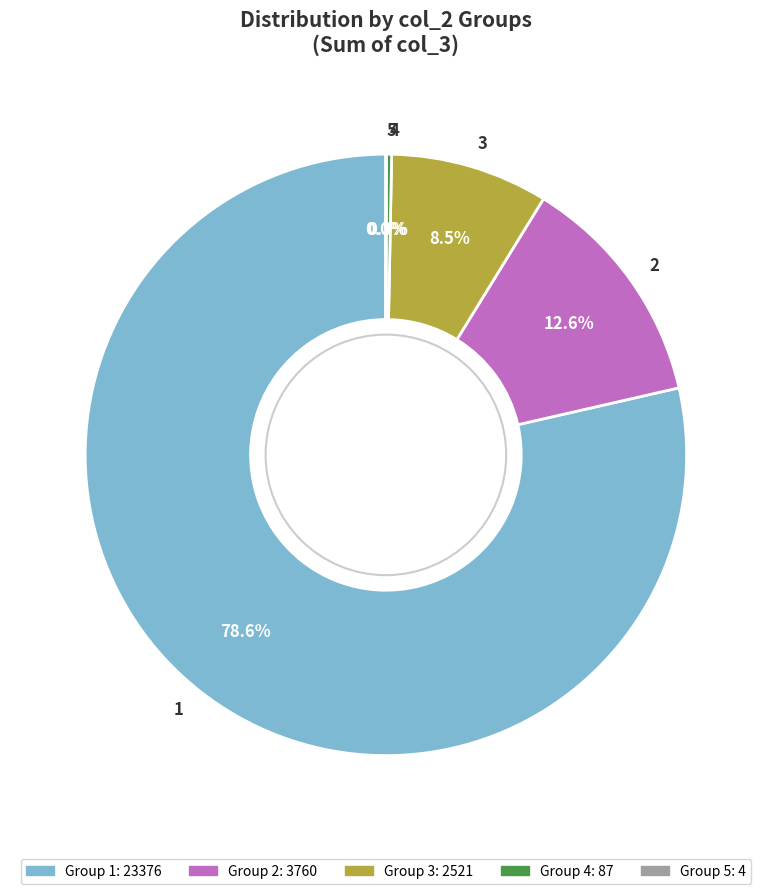

Does any single category account for the majority?

Yes